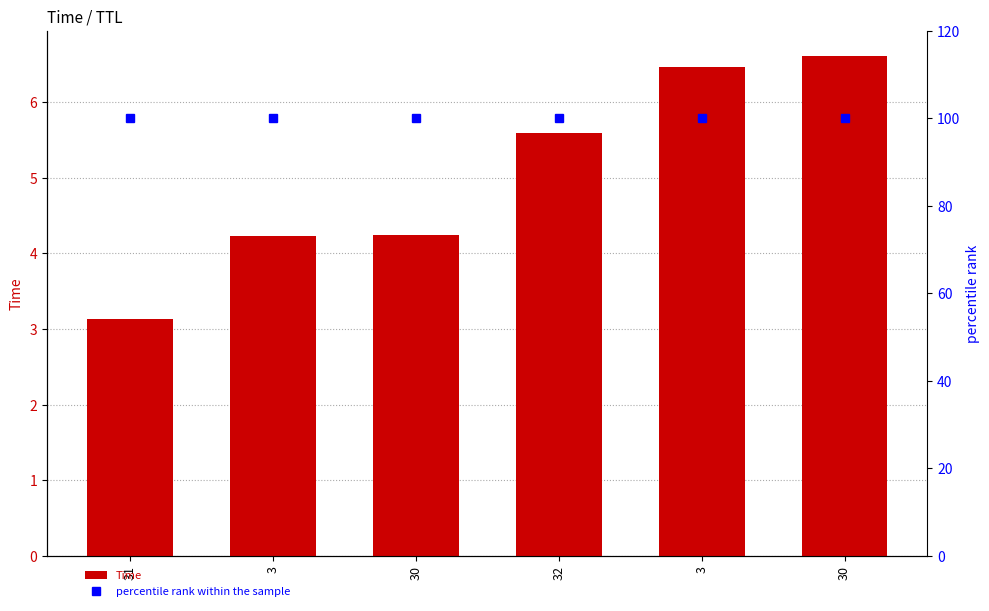

Is it true that Time equals 7.2 at 3?

False